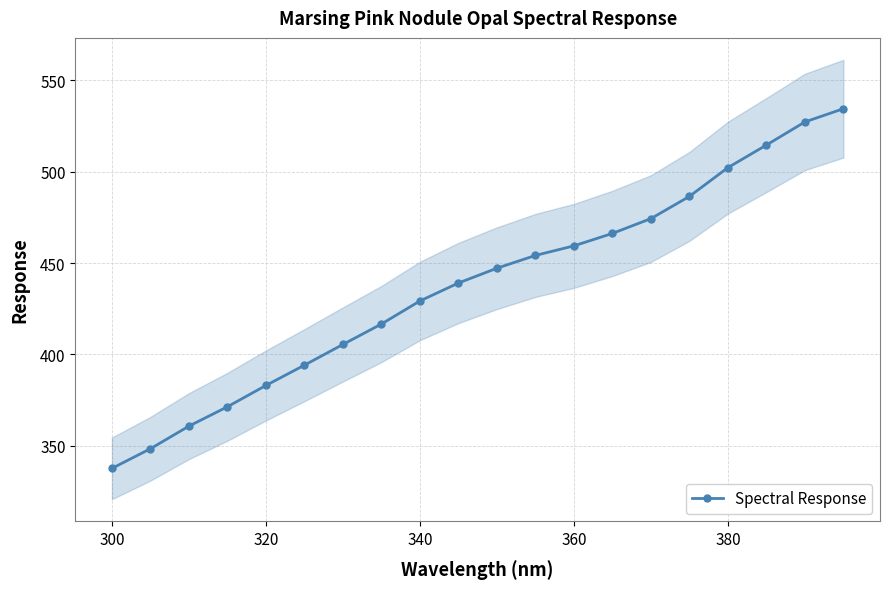

How many values exceed 447?

10